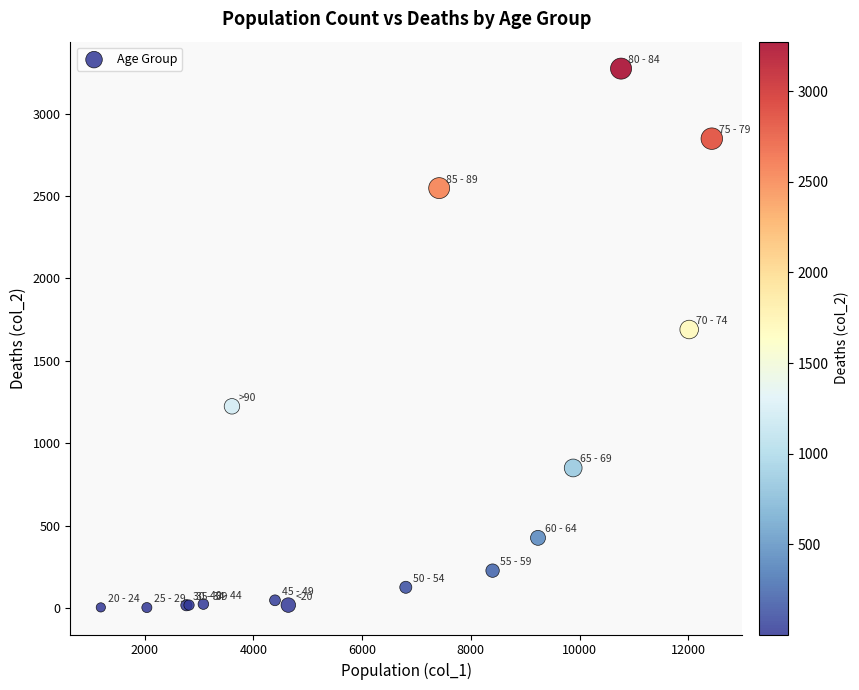

What Y value in the scatter plot is closest to 1638?

1690